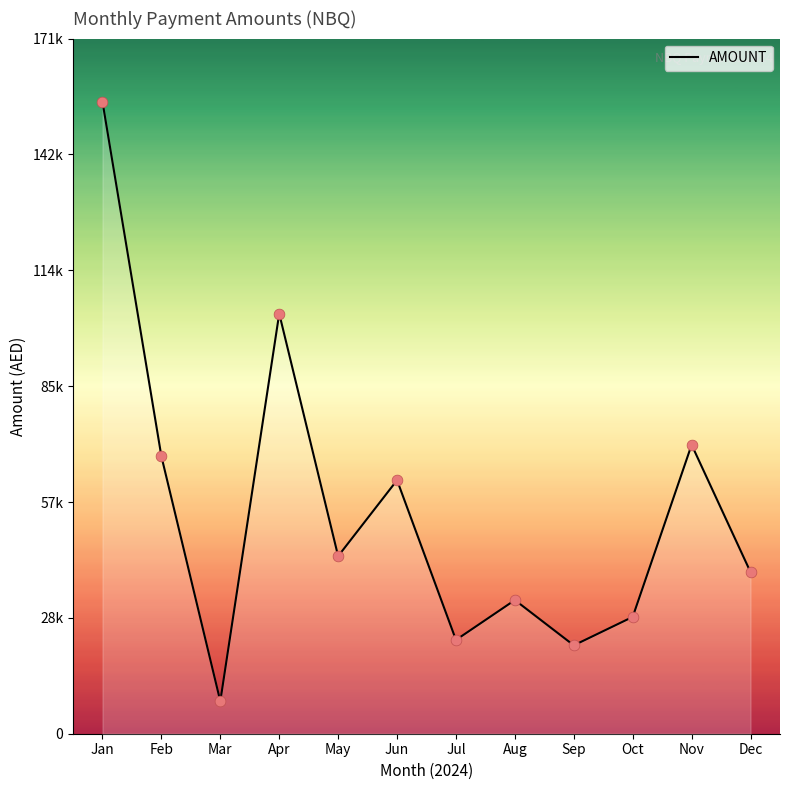

What is the change in value from Jul to Nov?

+48017.8